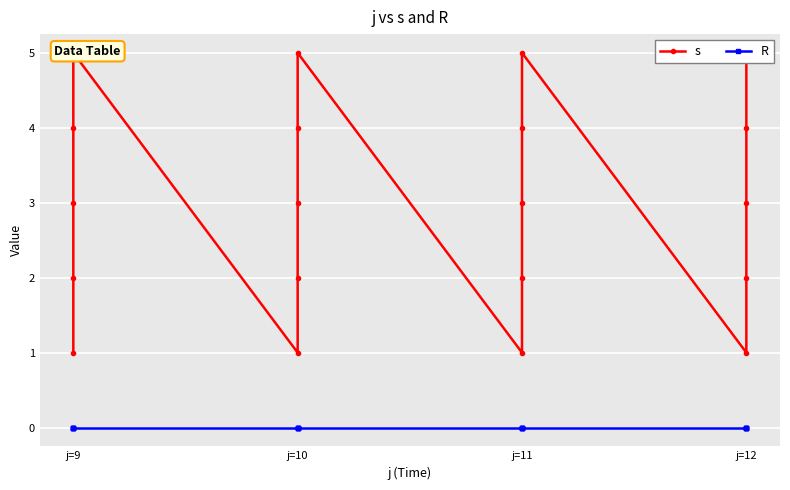

True or false: s has more than 0 interior local peaks.

True